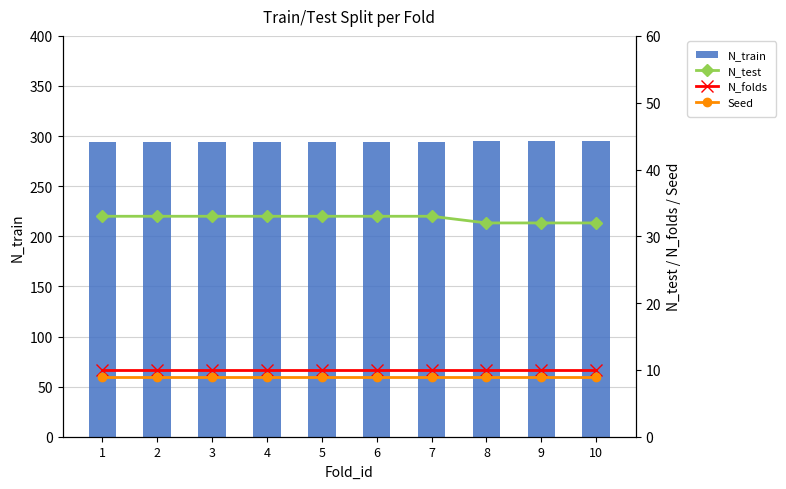

How many N_train values are between 294 and 295?

10